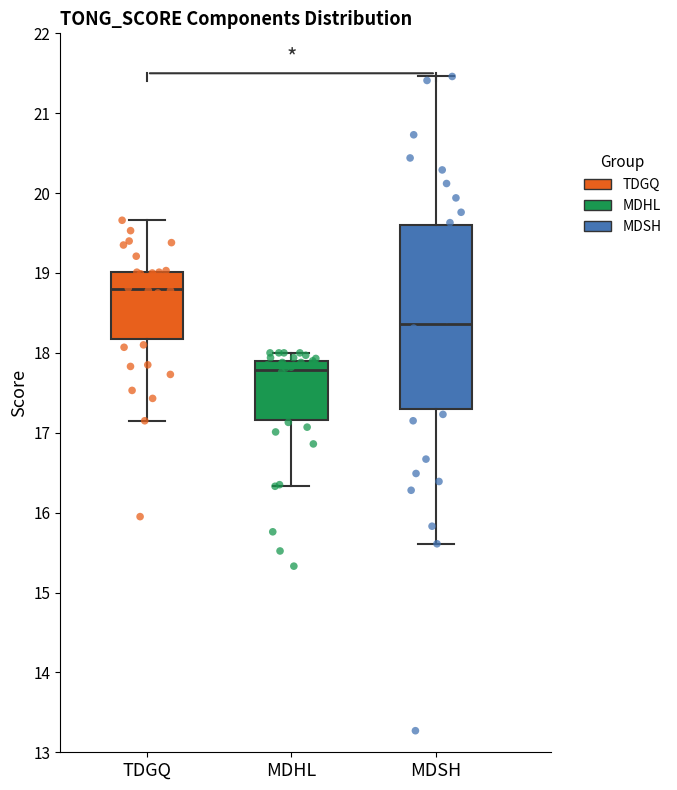

Which box's median line is the highest?

TDGQ